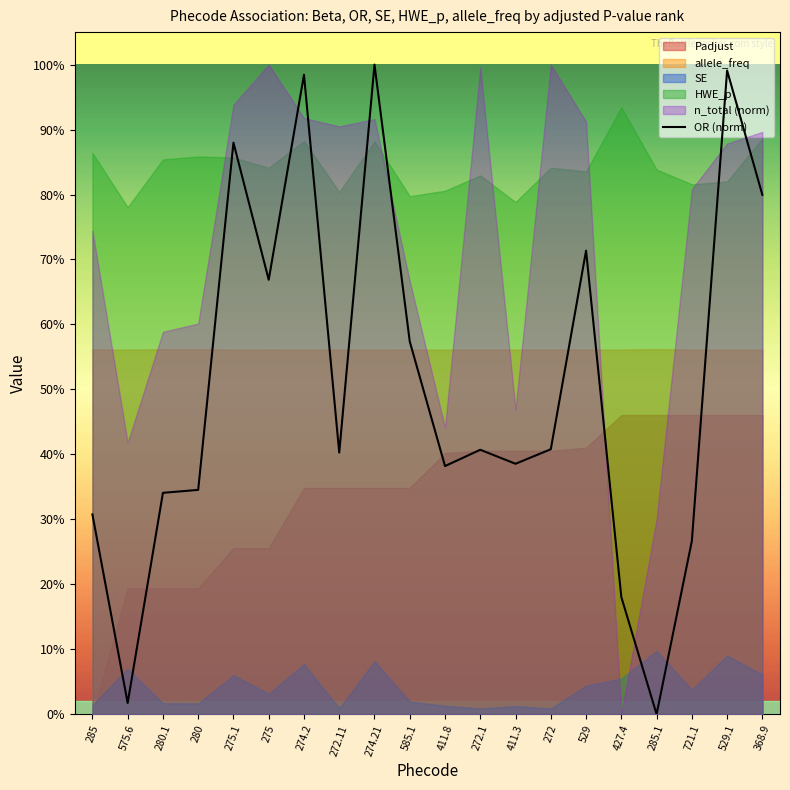

Count the number of values greater than 0.

19